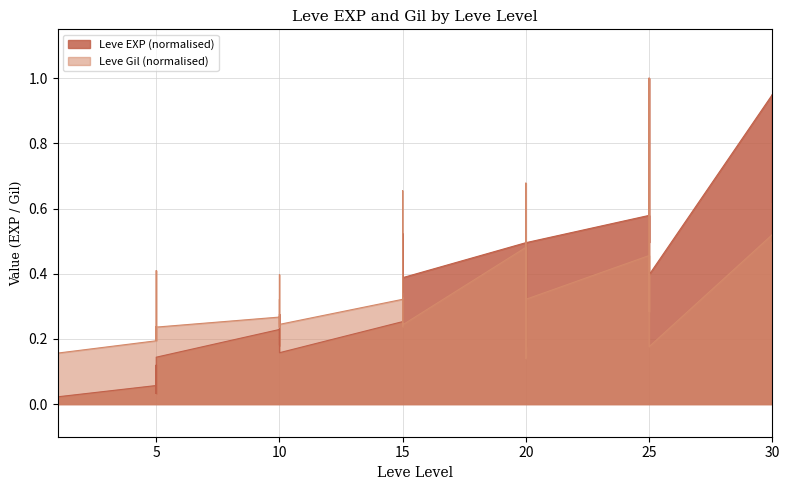

Which category has the lowest value across all series?

1